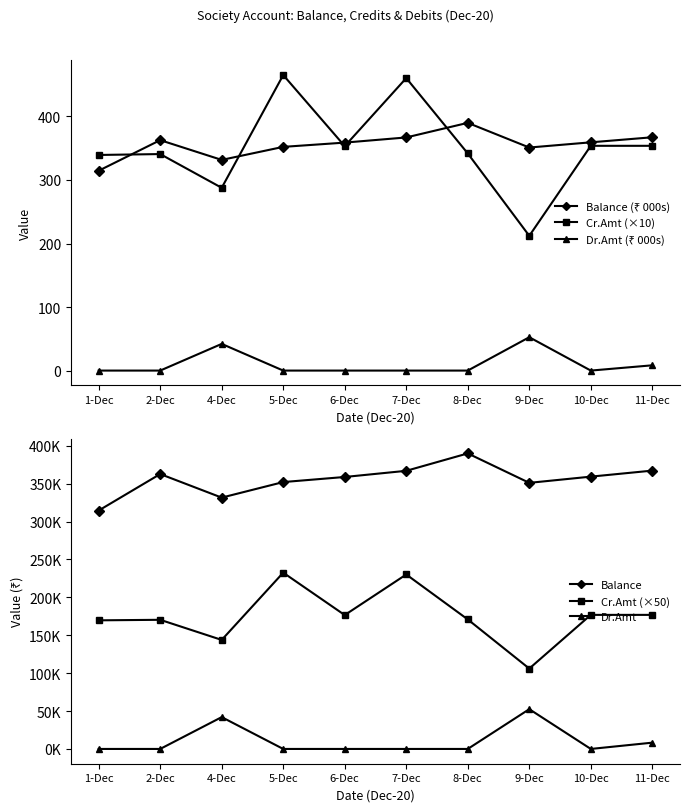

Which has a higher value, 9-Dec or 1-Dec?

9-Dec